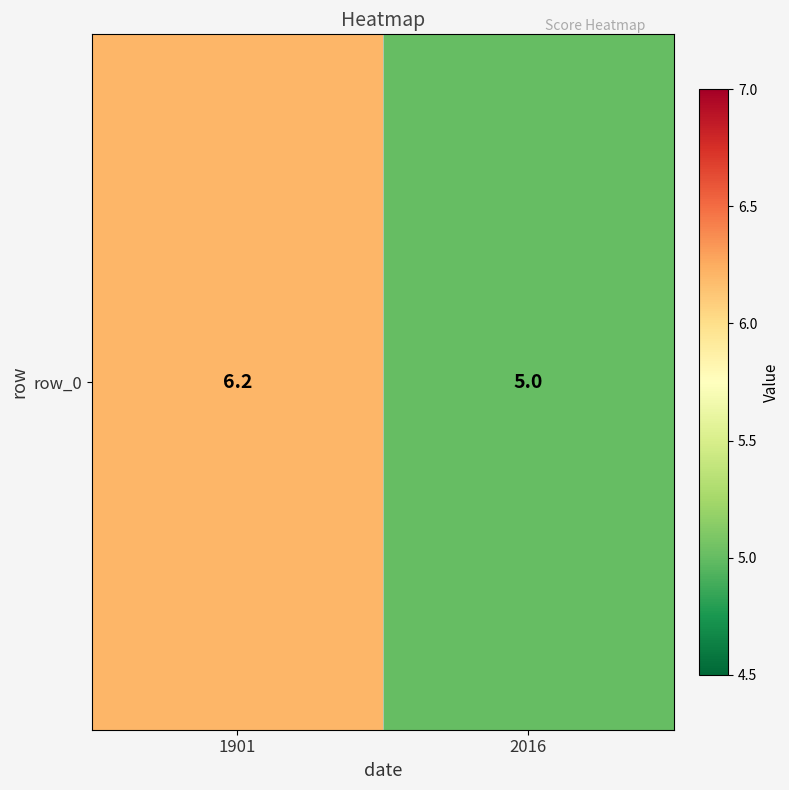

List the labels in order of value, largest first.

1901, 2016